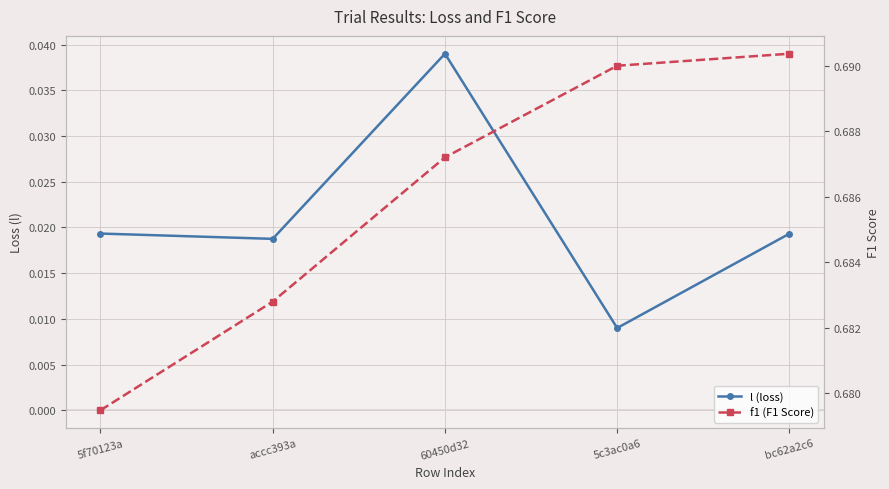

What is the difference between the highest and lowest values at accc393a?

0.7